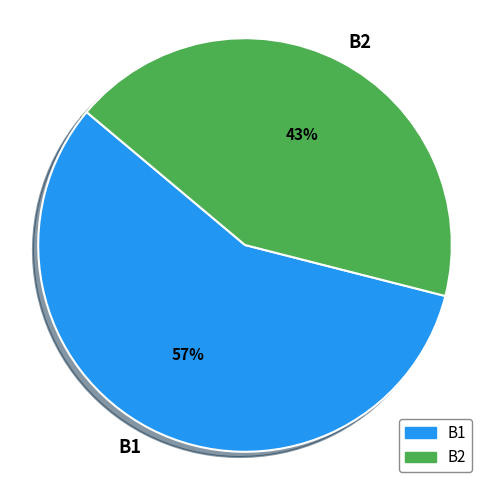

To the nearest percent, what is the average slice percentage?

50%